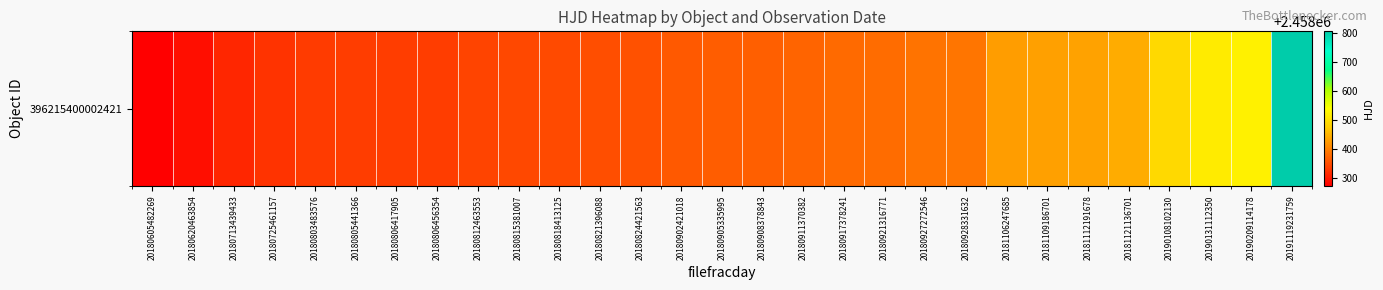

Which has a higher value, 20180928331632 or 20180725461157?

20180928331632